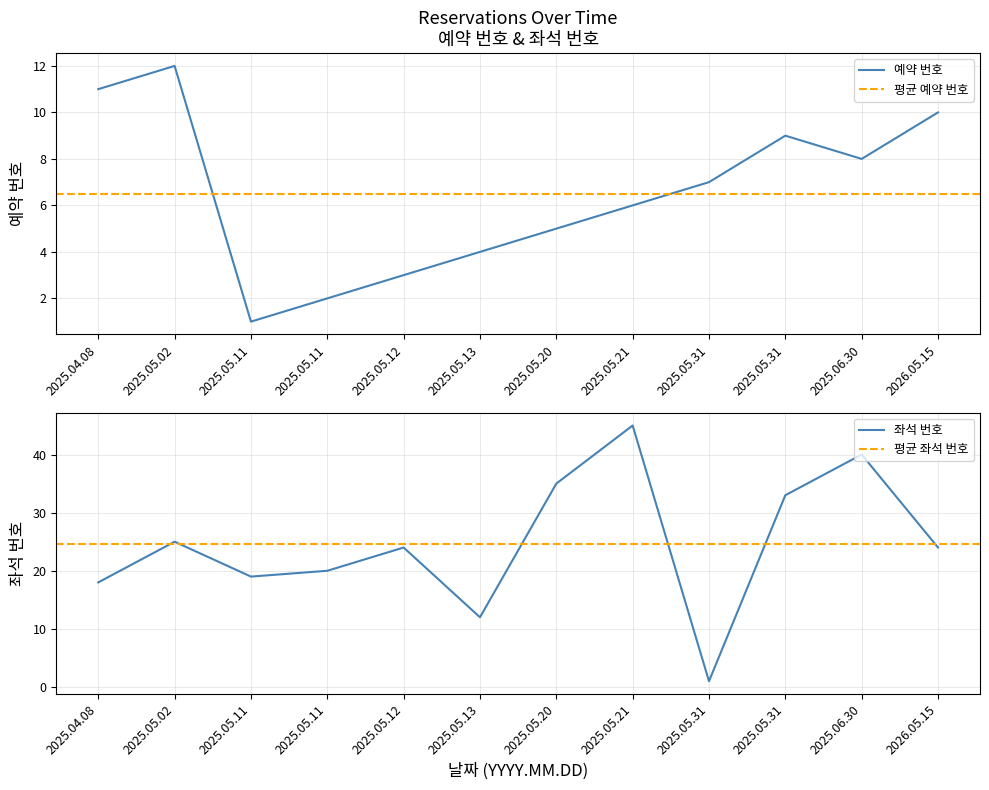

At which category does 좌석 번호 reach its first local peak?

2025.05.02